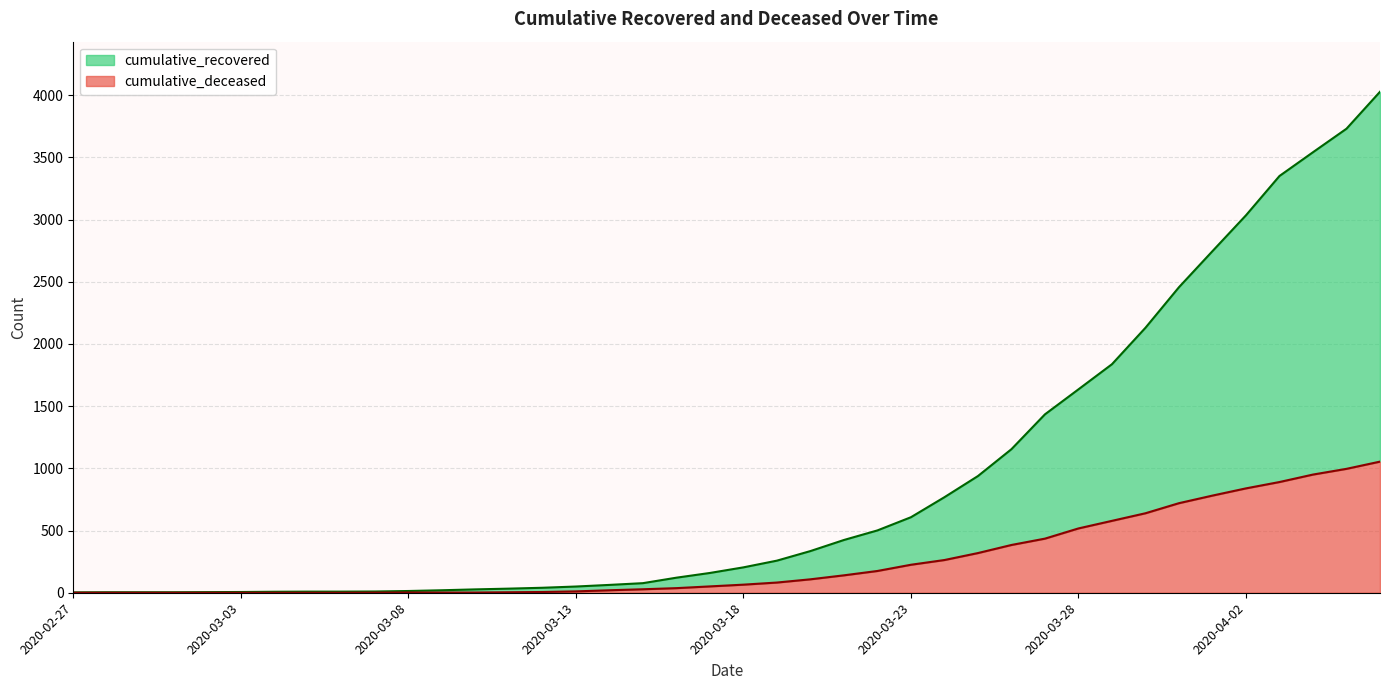

The value of cumulative_deceased at 2020-03-03 is 0. True or false?

True